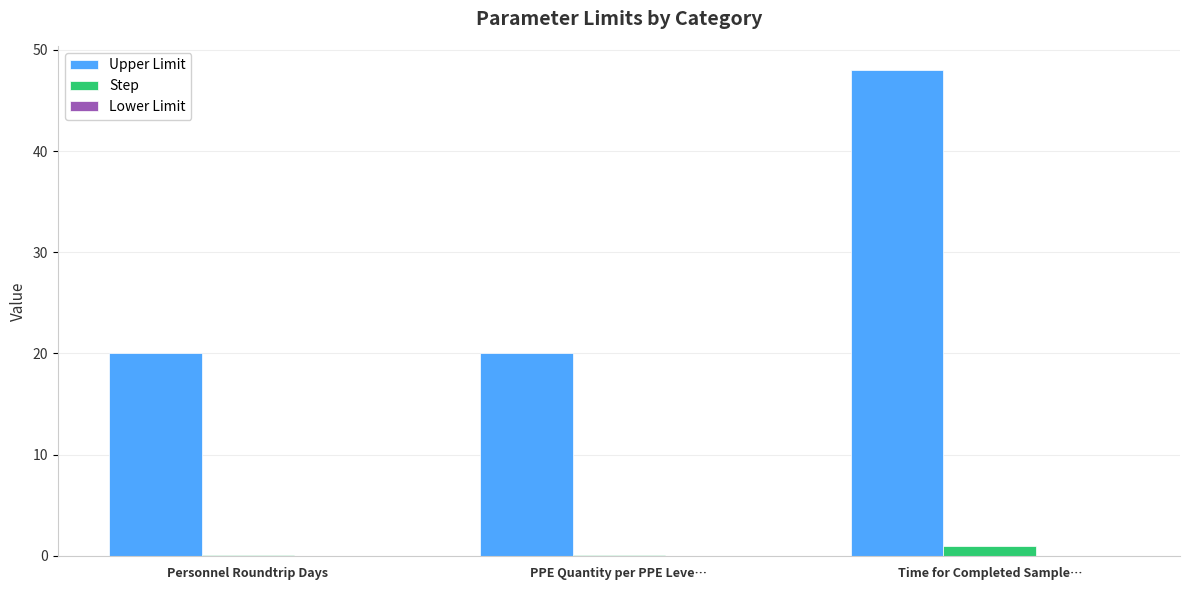

How many groups of bars are there?

3